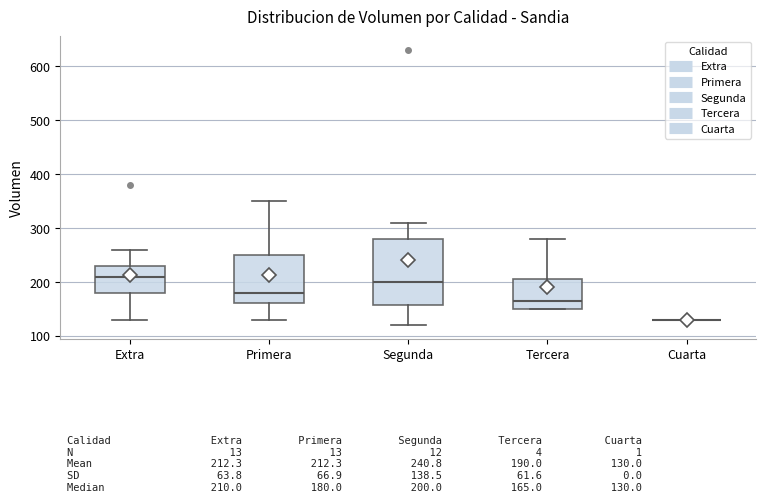

Which box is the tallest, from its lower edge to its upper edge?

Segunda